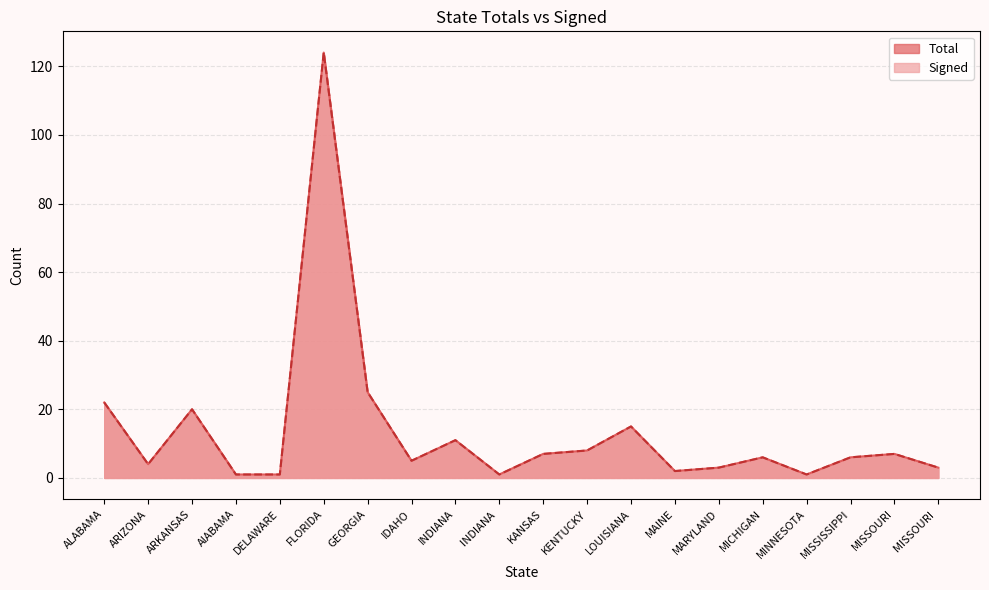

True or false: Signed has a value of 2 at IDAHO.

False